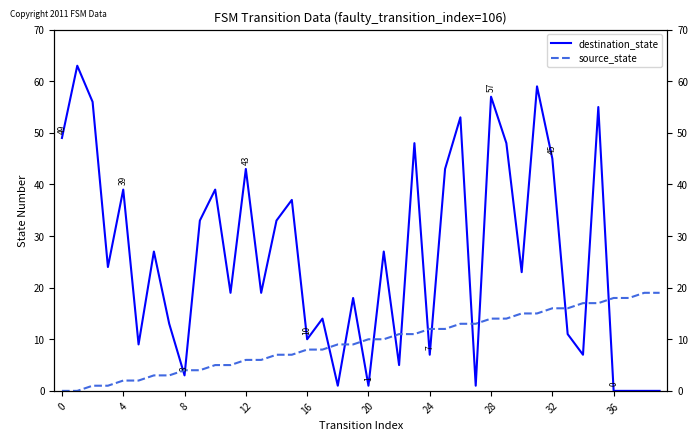

At 30, list the series in order from largest to smallest.

destination_state, source_state